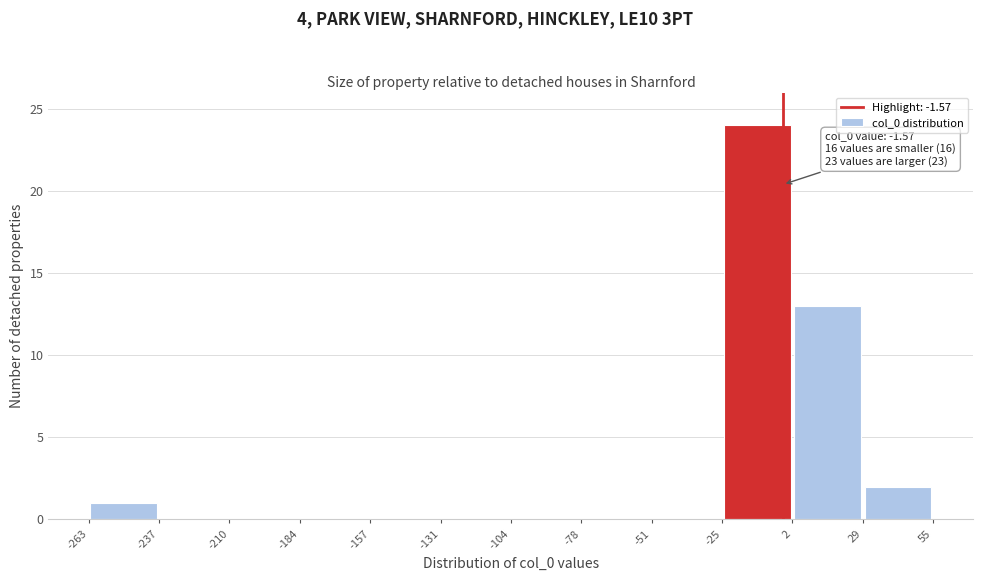

Over which range of the x-axis is the bar tallest?

-25 to 2